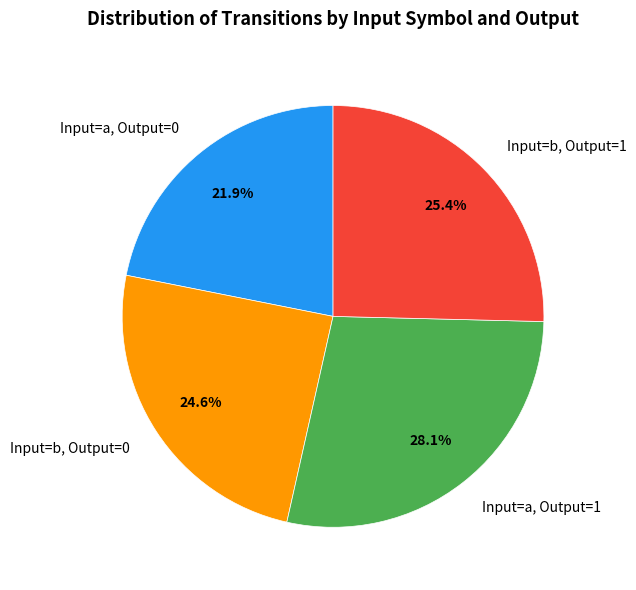

What is the smallest slice in the pie chart?

Input=a, Output=0